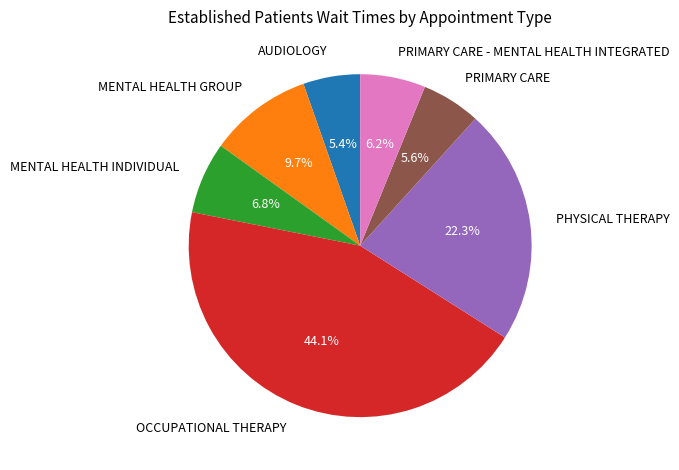

What percentage is the AUDIOLOGY slice, to the nearest percent?

5%